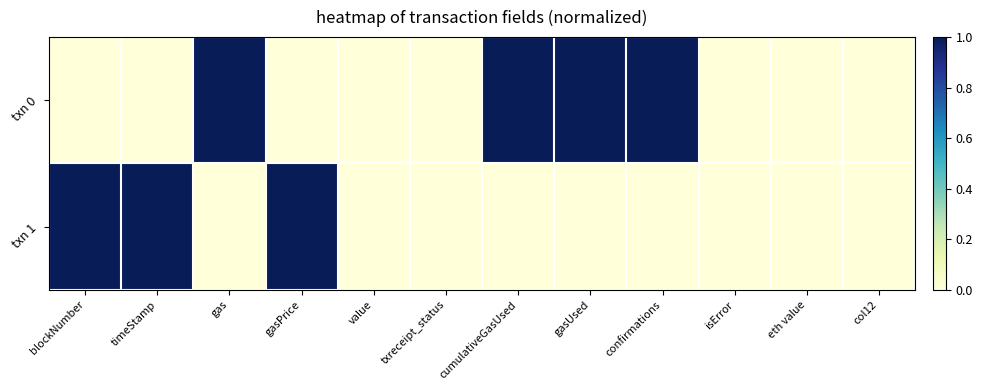

Between confirmations and cumulativeGasUsed, which is larger?

confirmations